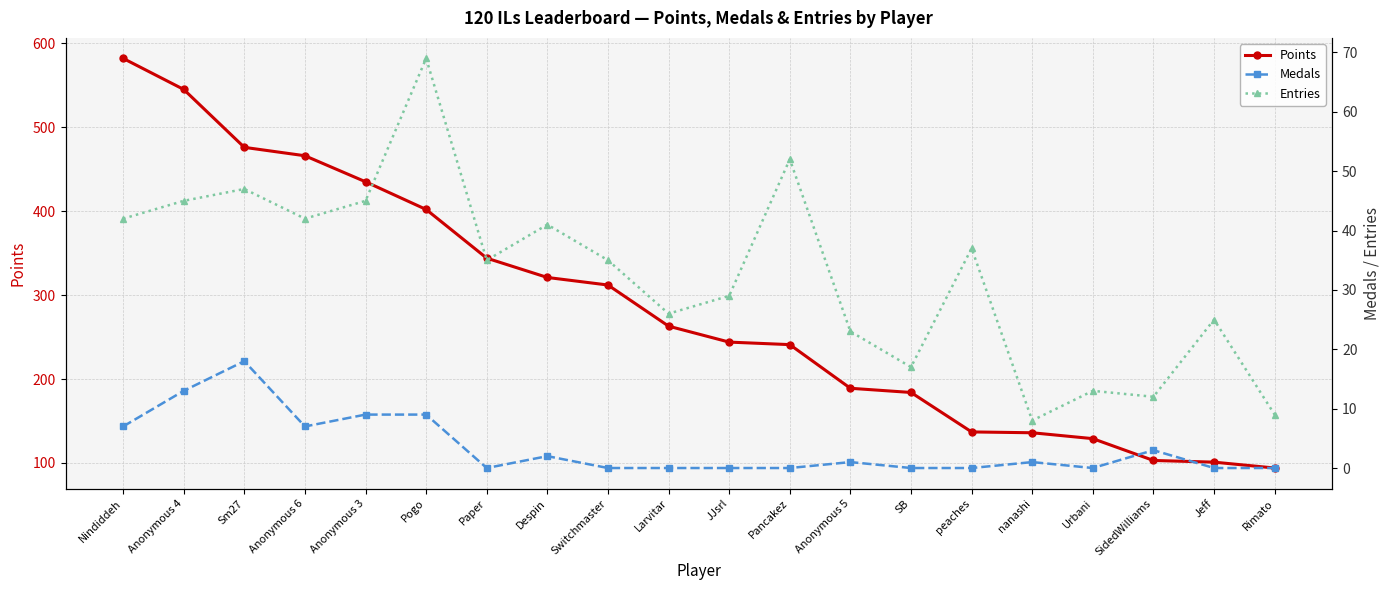

What is the greatest value displayed?

582